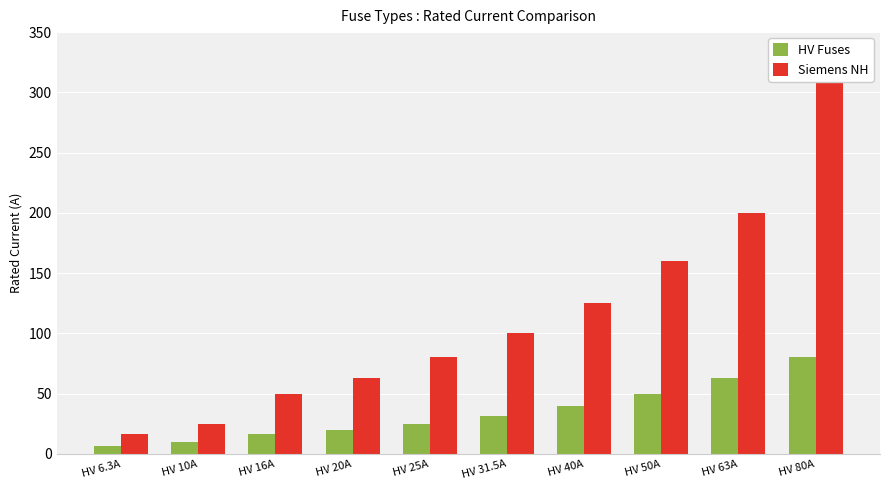

What is the value of the HV Fuses bar at the 5th from the left?

25.0